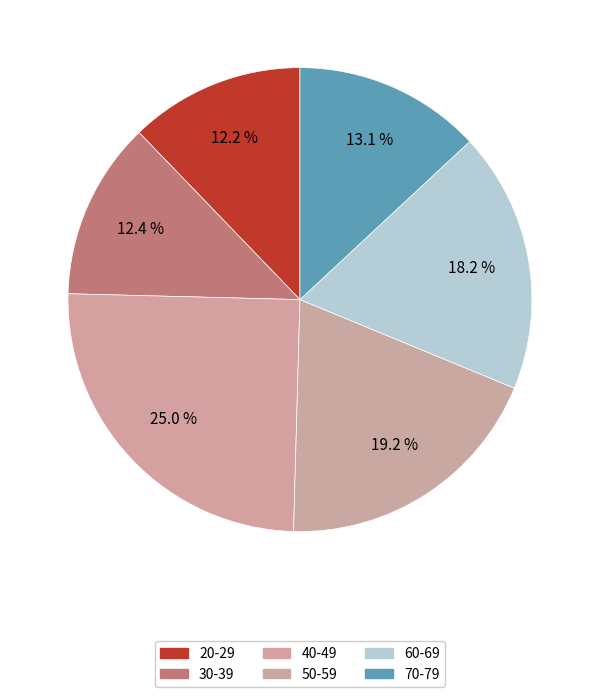

To the nearest percent, what is the difference between the largest and smallest slice percentages?

13%